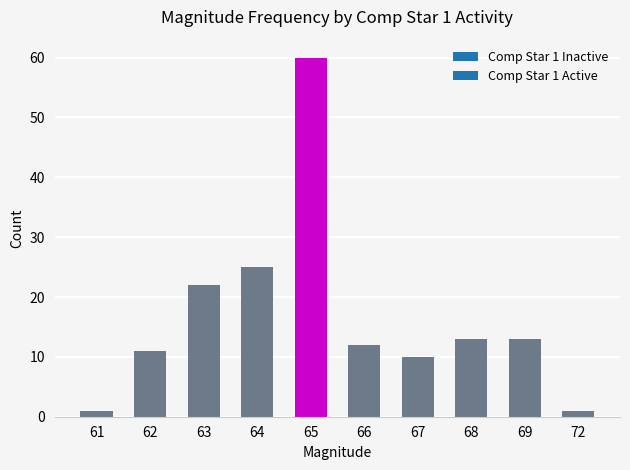

What is the value of the 8th bar from the left?

13